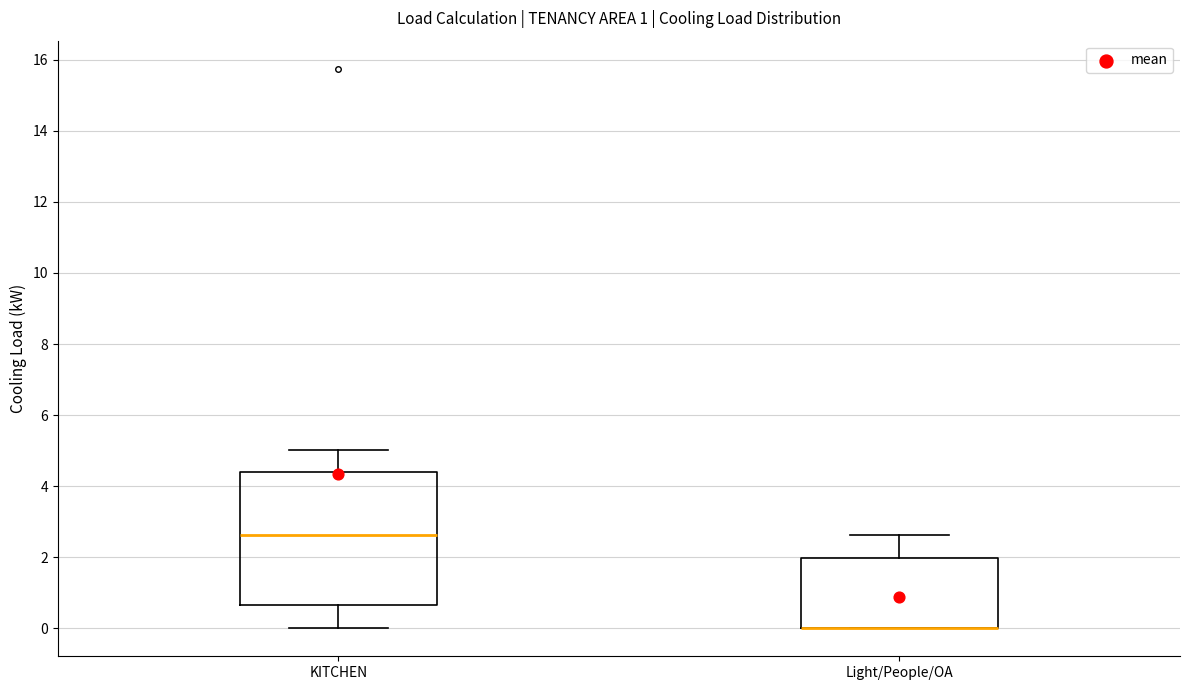

Which box is the tallest, from its lower edge to its upper edge?

KITCHEN